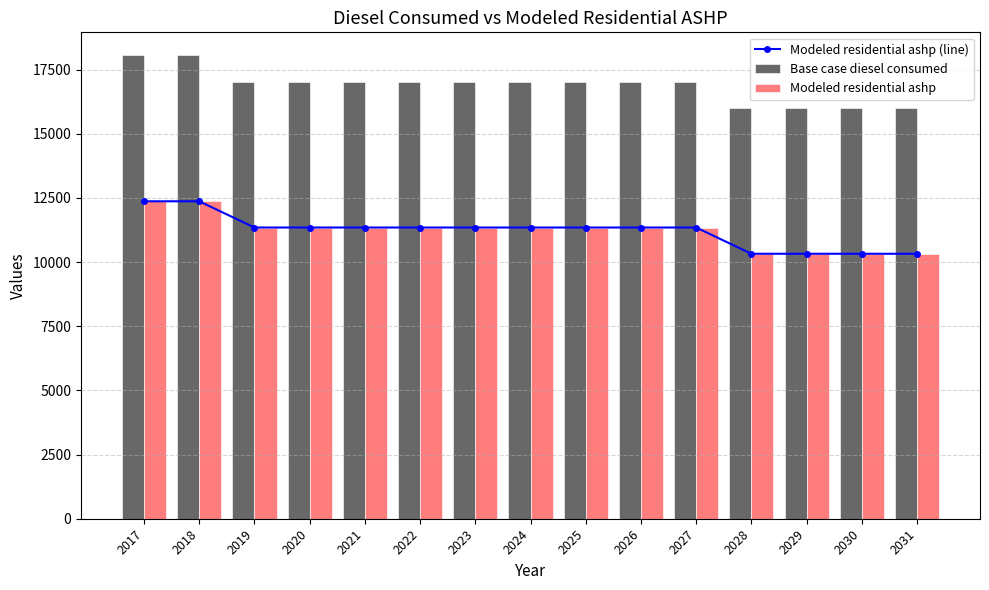

What is the sum of all Modeled residential ashp values?

168170.0